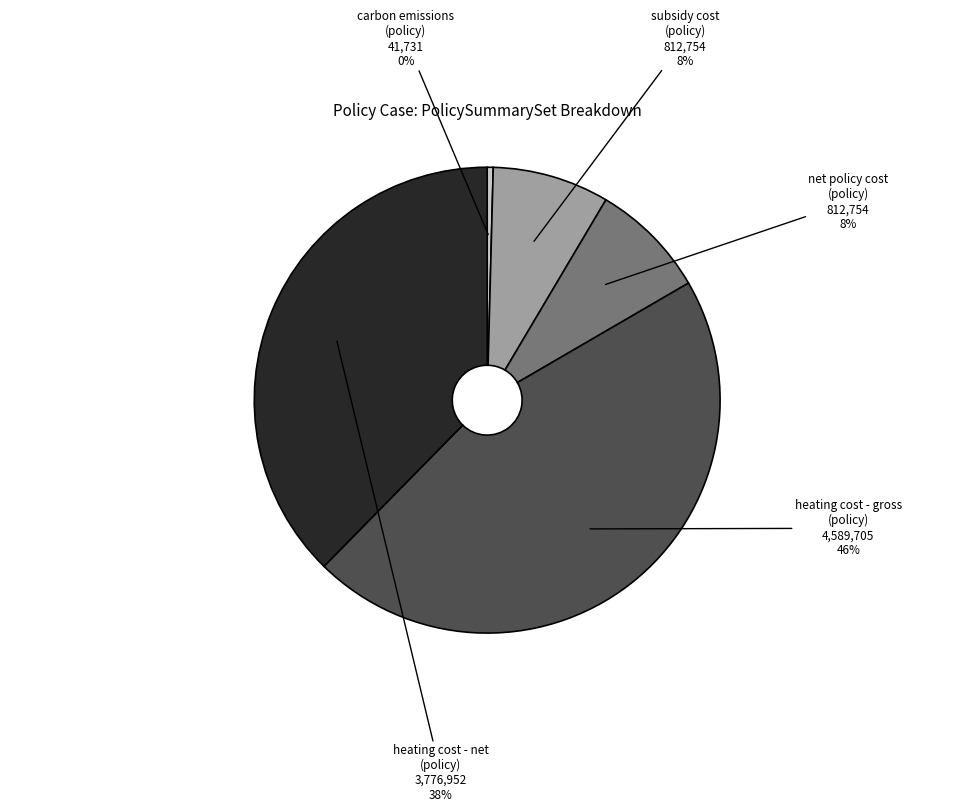

Is it true that heating cost - net (policy) is 27% of the pie?

False